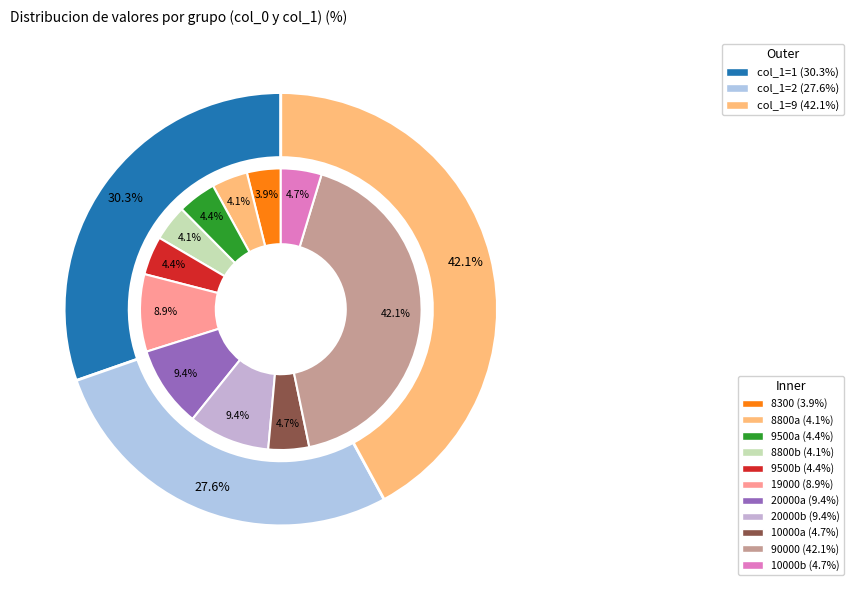

What percentage do 20000 and 10000 together represent?

14.0%